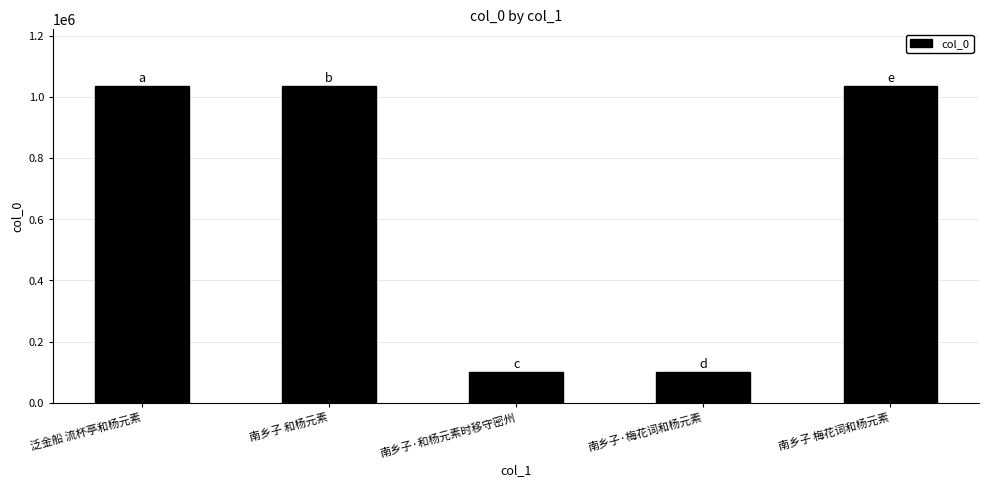

What is the label of the 5th bar from the left?

南乡子 梅花词和杨元素